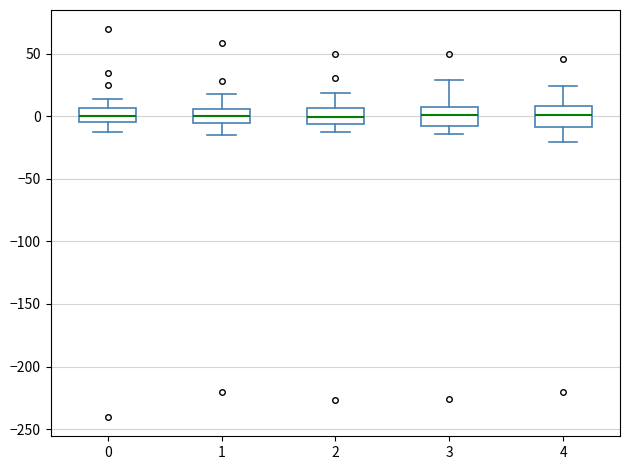

Where does the lower whisker of the box at x = 4 end on the y-axis? The values are not printed on the chart, so give them approximately, as read against the axis.

-20